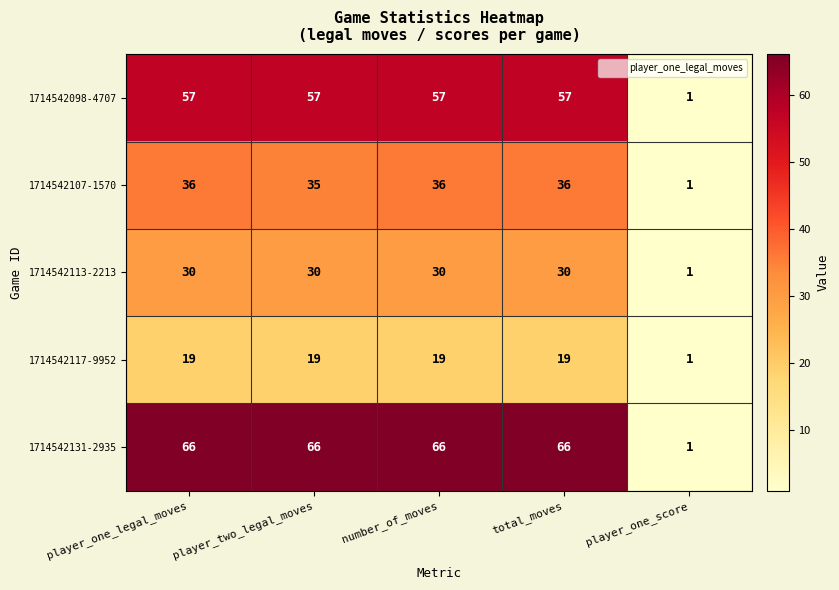

At how many categories does at least one series exceed 20?

4